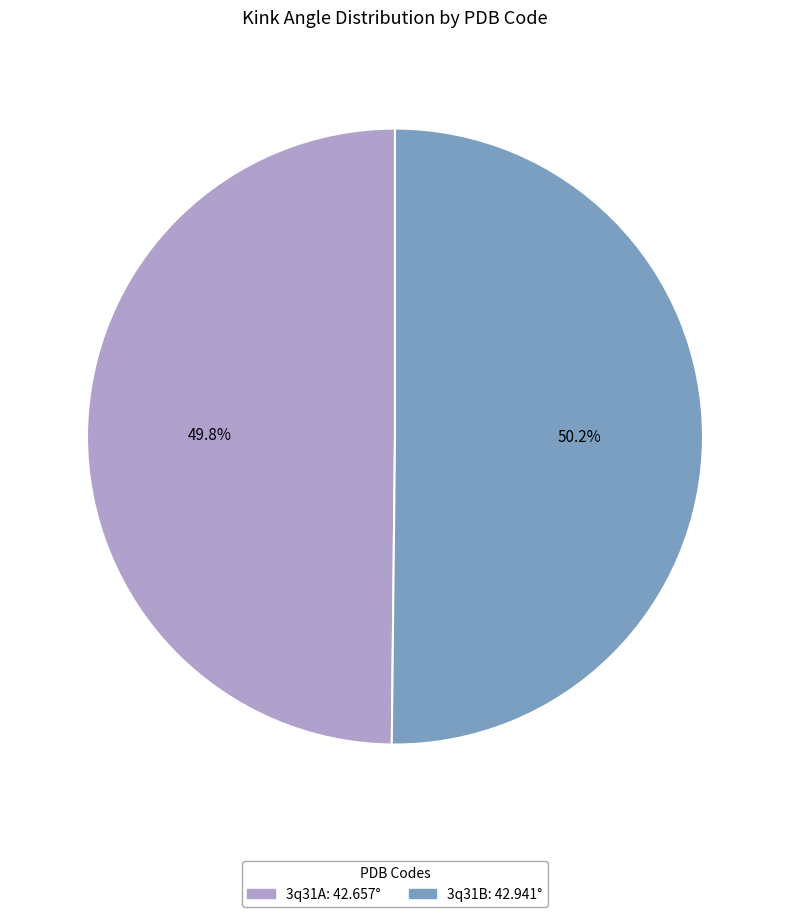

What percentage is NOT represented by 3q31B?

49.8%